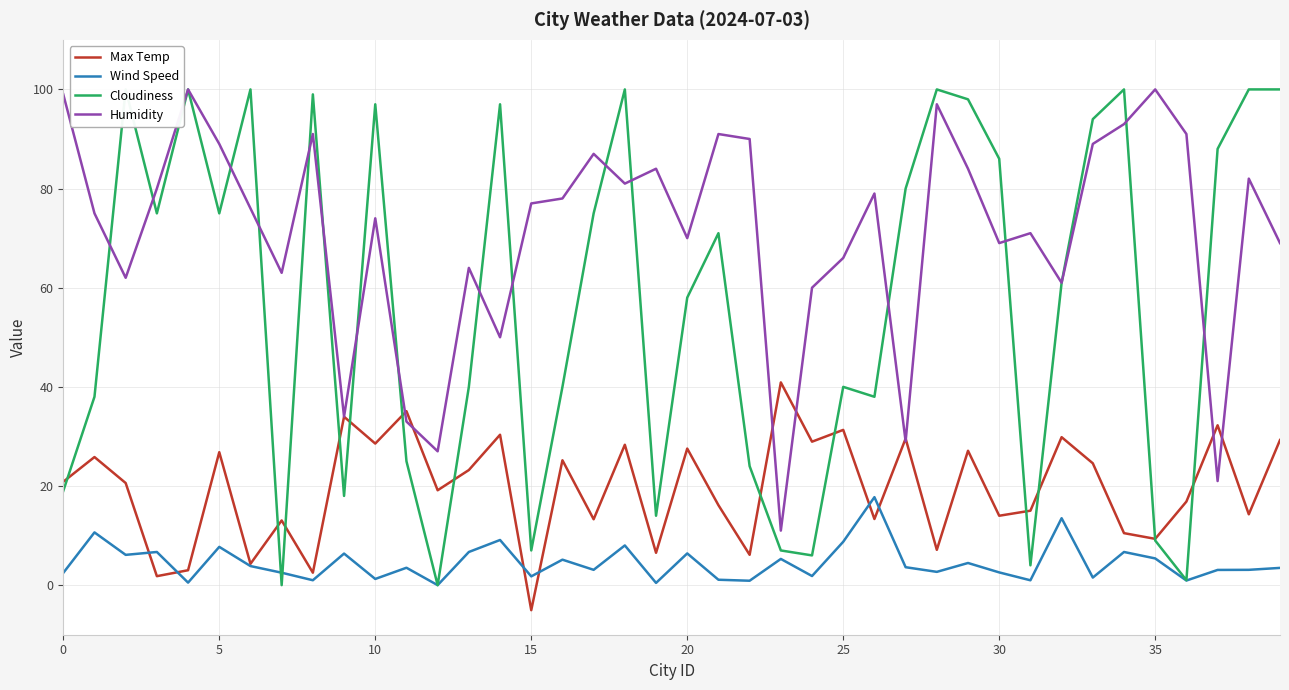

The value of Max Temp at 25 is 47.6. True or false?

False